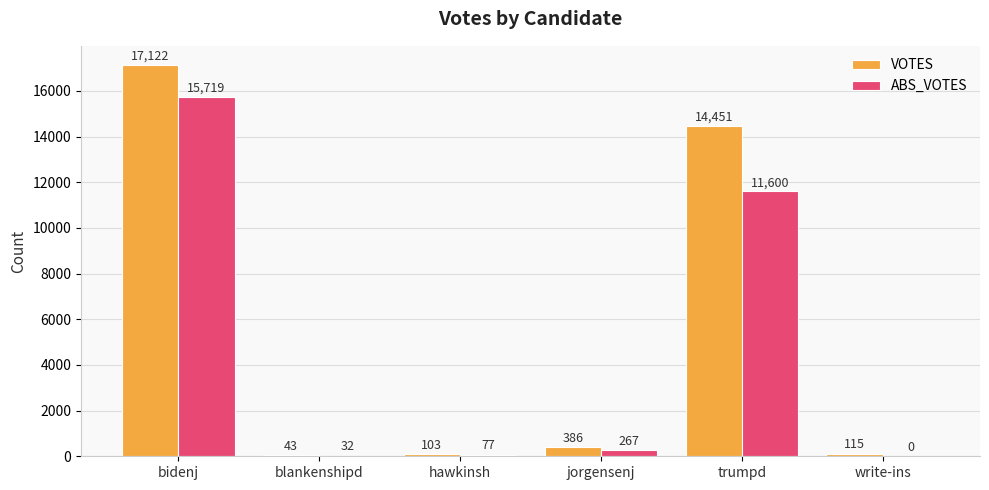

Is it true that VOTES equals 22647 at bidenj?

False